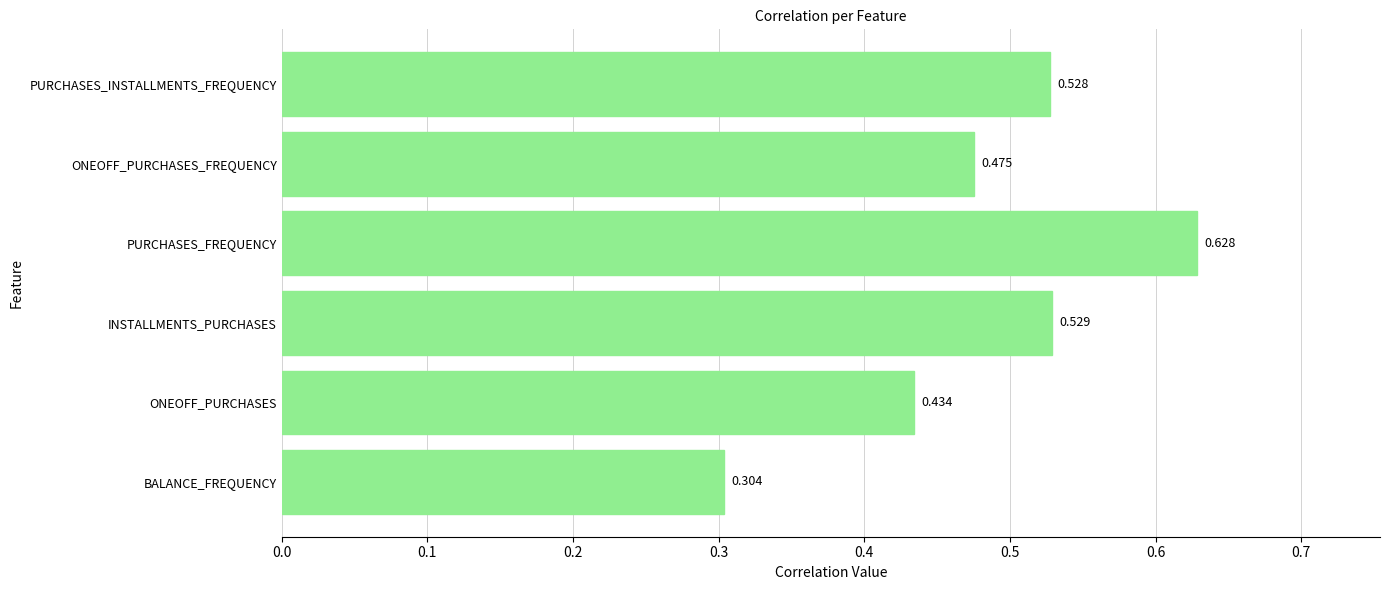

At which category does the chart reach its peak across all series?

PURCHASES_FREQUENCY